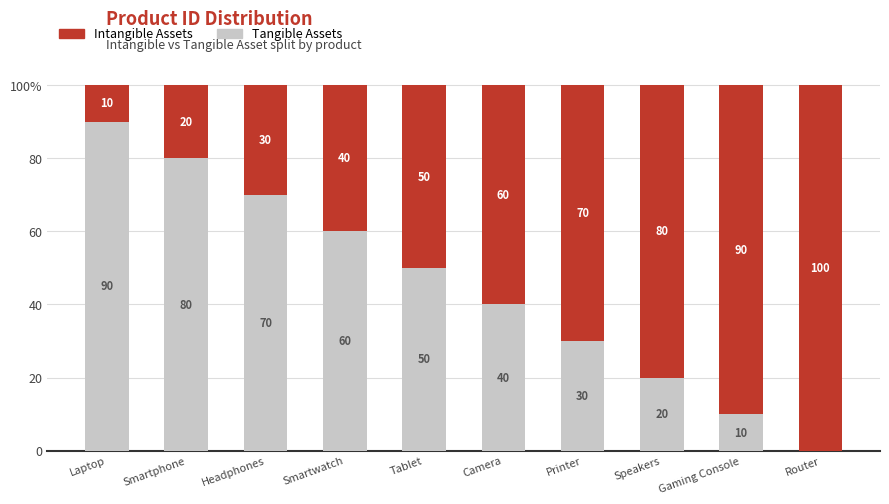

What is the value of the Tangible Assets bar at the 4th from the left?

60